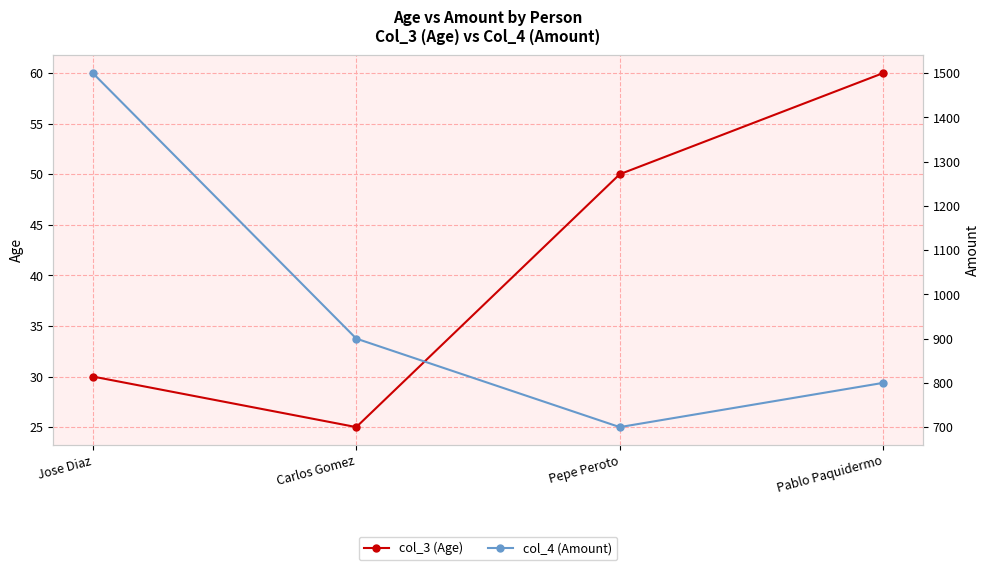

True or false: col_4 (Amount) and col_3 (Age) cross at least once.

False